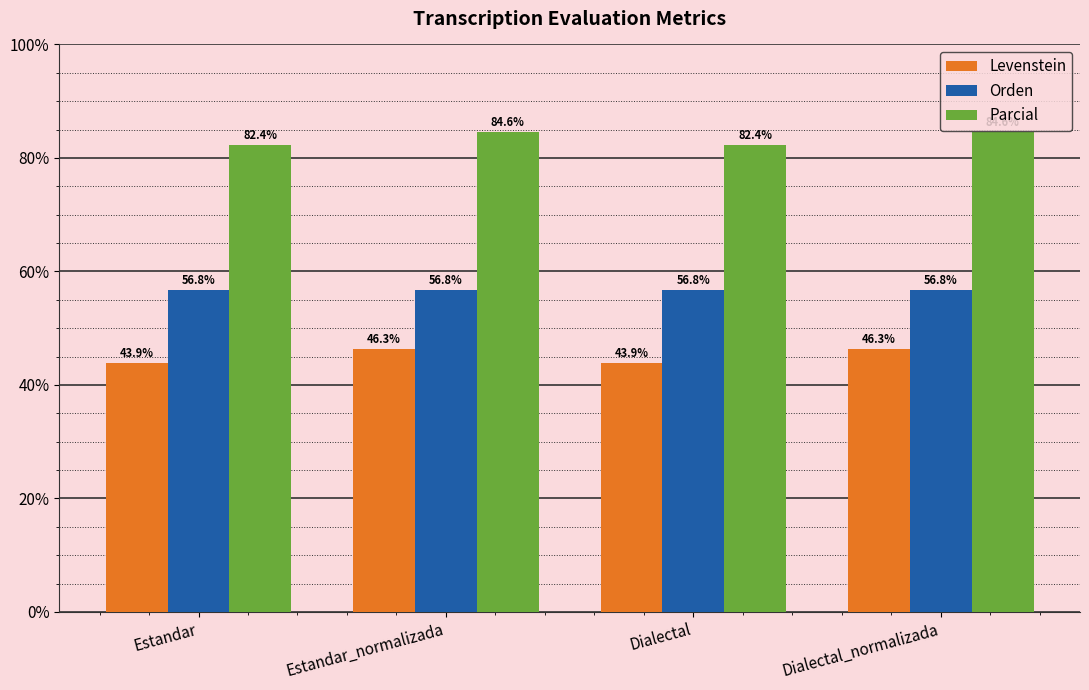

The Levenstein series shows 46.3 at Estandar_normalizada. True or false?

True